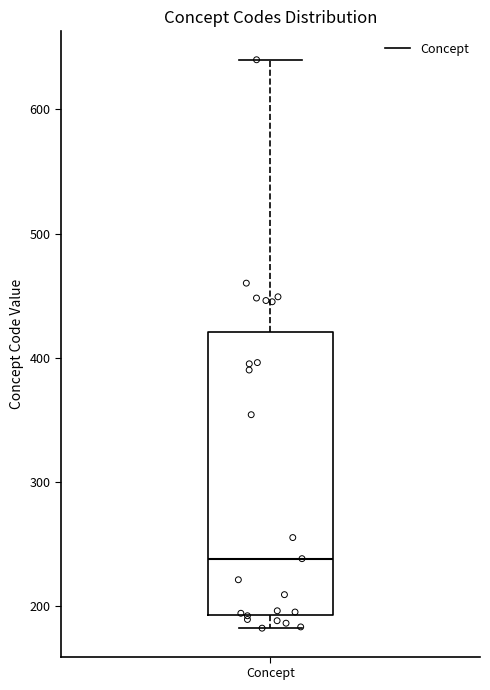

Where does the median line of the box for Concept sit on the y-axis? The values are not printed on the chart, so give them approximately, as read against the axis.

240